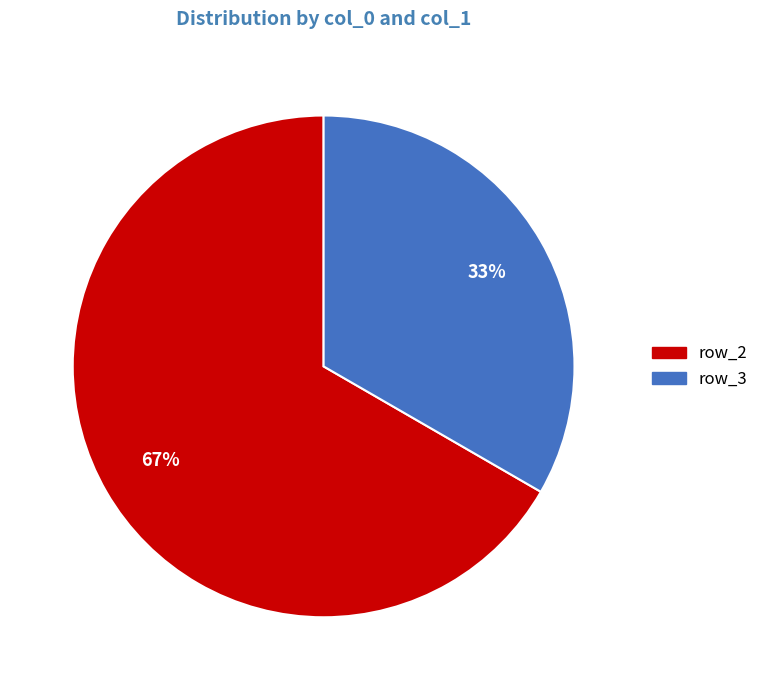

Count the number of slices in the pie.

2